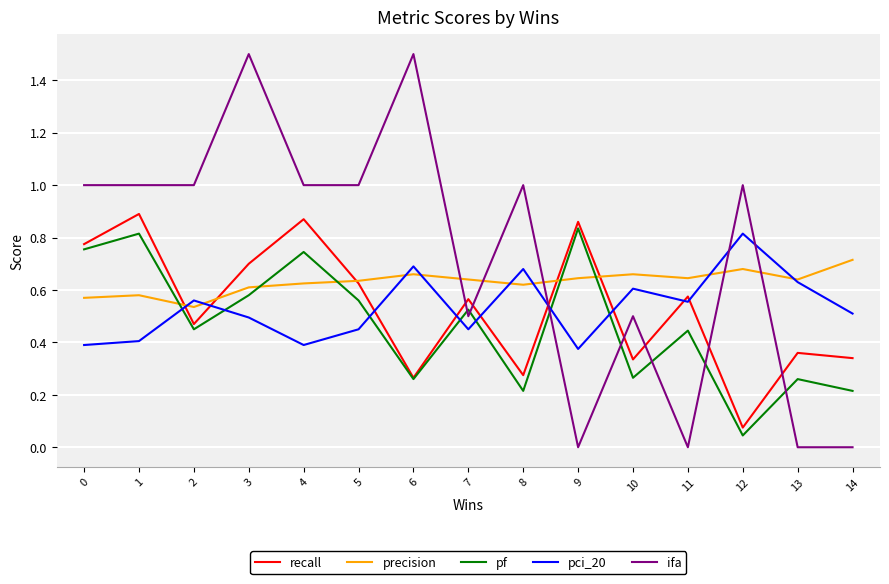

True or false: precision has a value of 0.5 at 2.

True